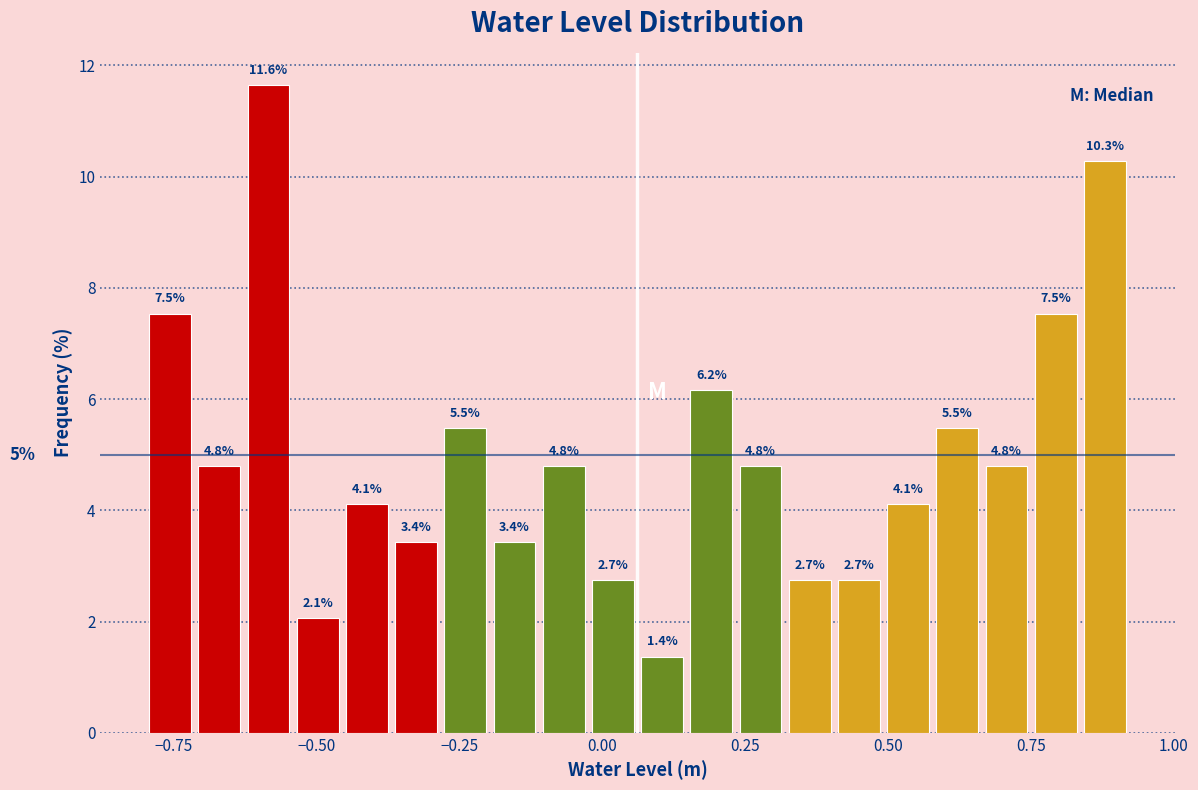

Around what value on the x-axis is the tallest bar? Give the approximate position of its centre, as read against the axis.

-0.60